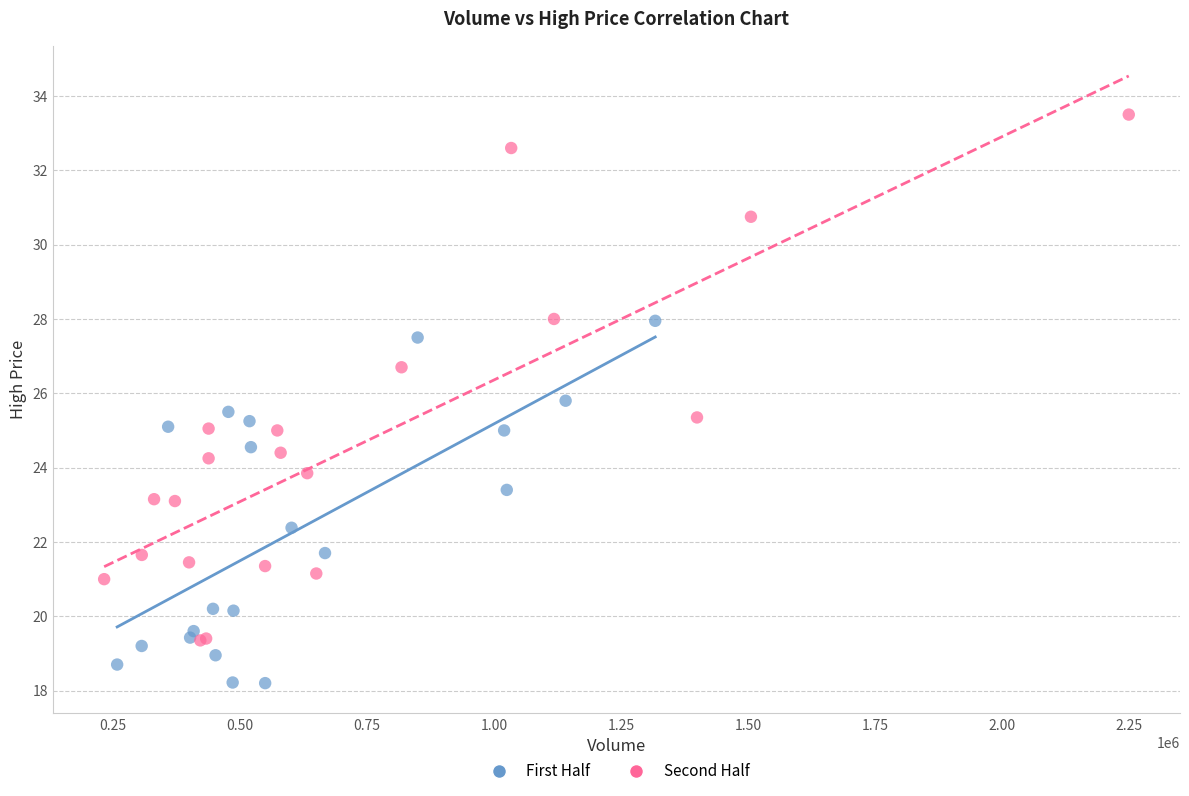

Which series contains the lowest Y value?

First Half